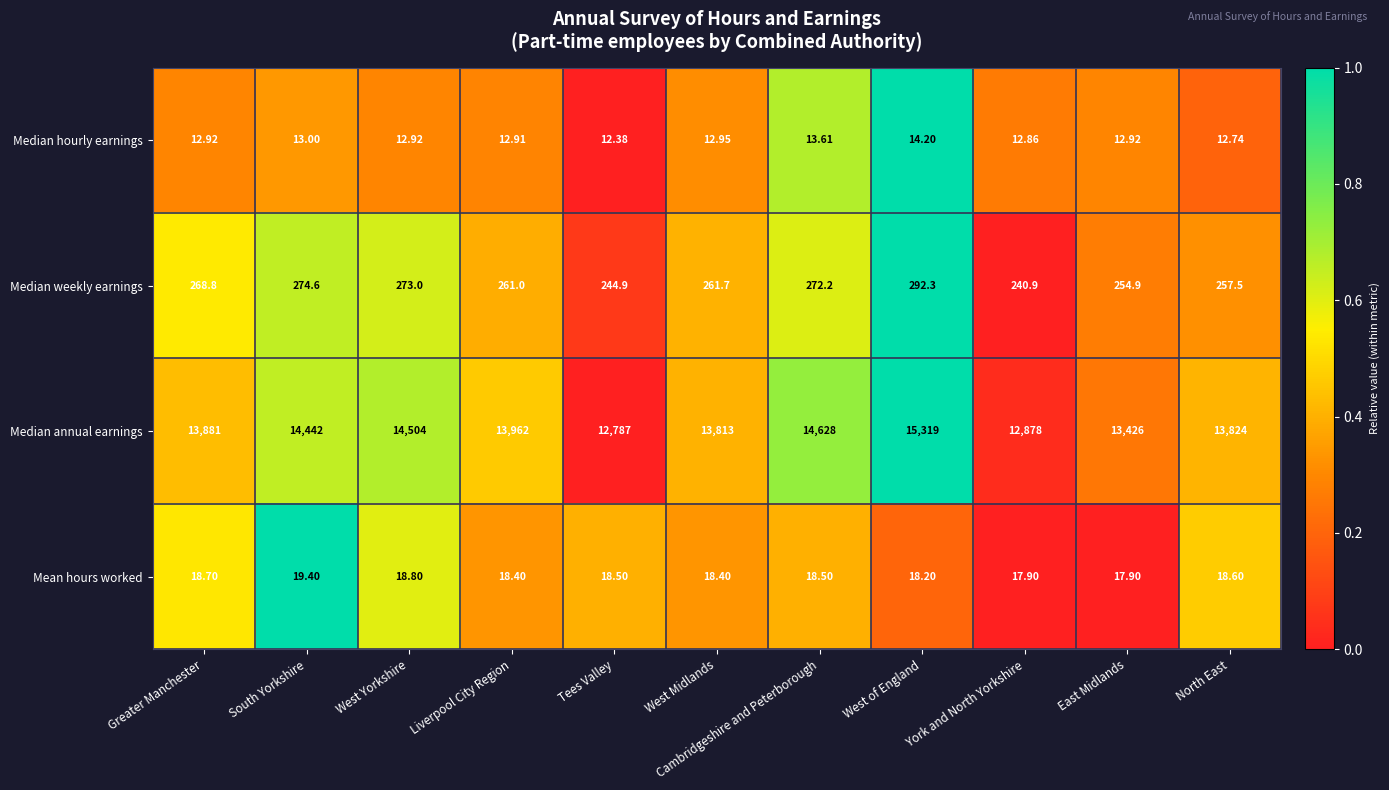

Which category has the highest value in the Median weekly earnings series?

West of England